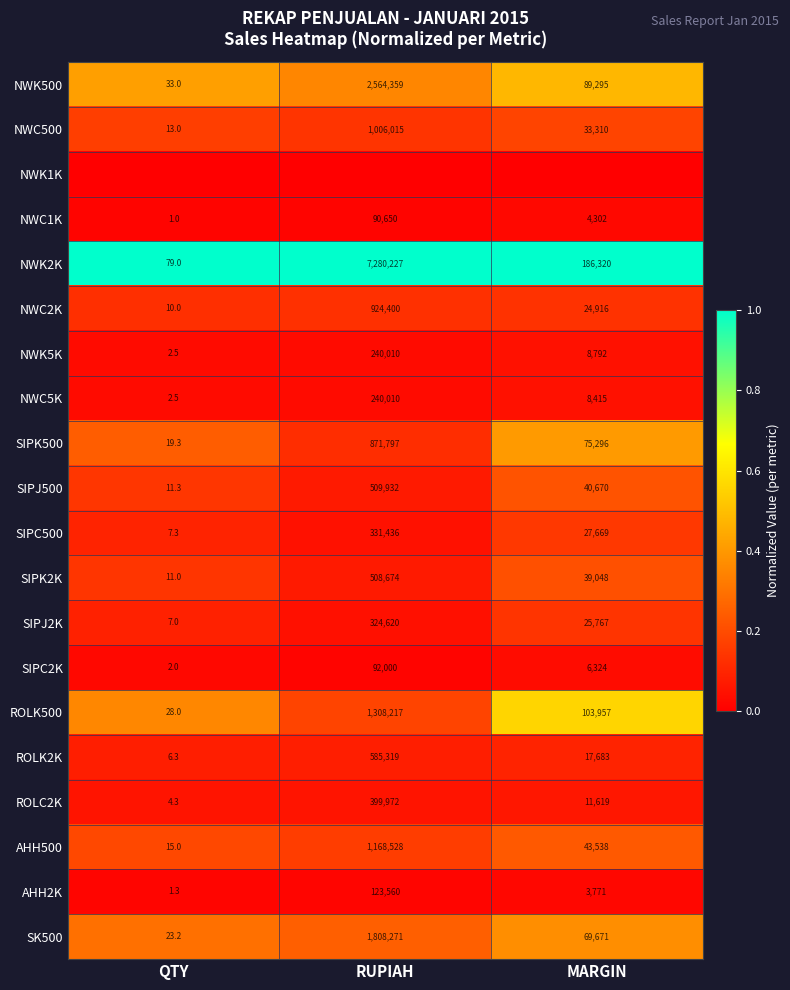

What is the maximum value for AHH2K?

123560.0